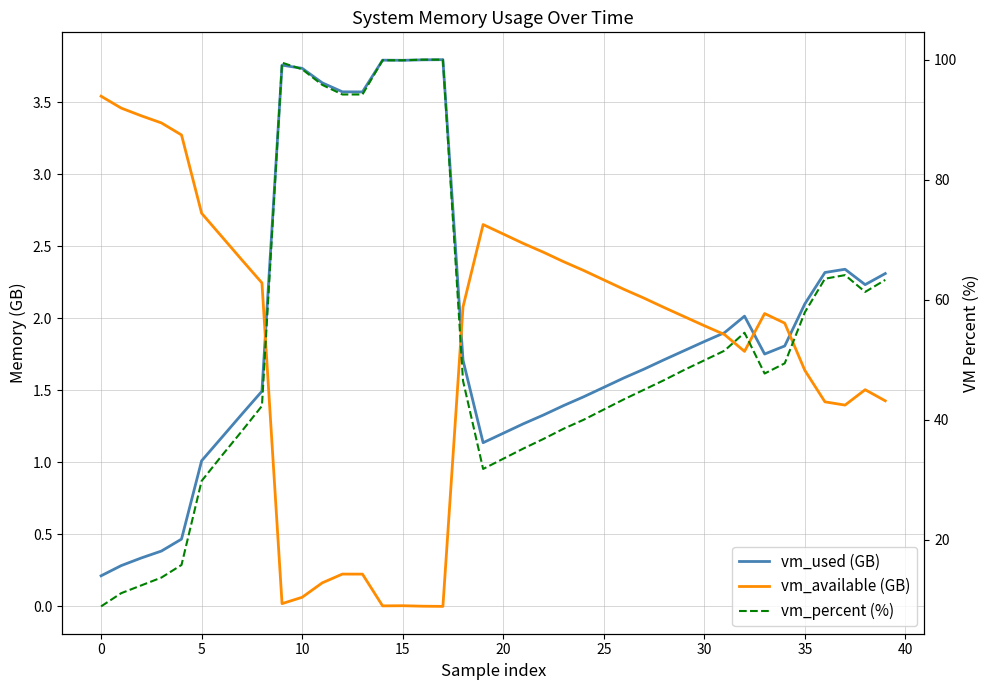

Which series has the widest spread of values?

vm_percent (%)